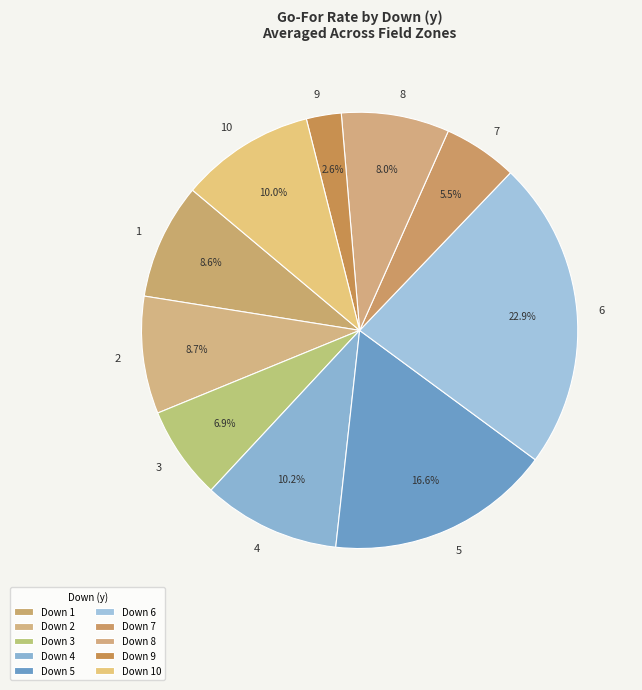

What percentage do 6 and 7 together represent?

28.4%